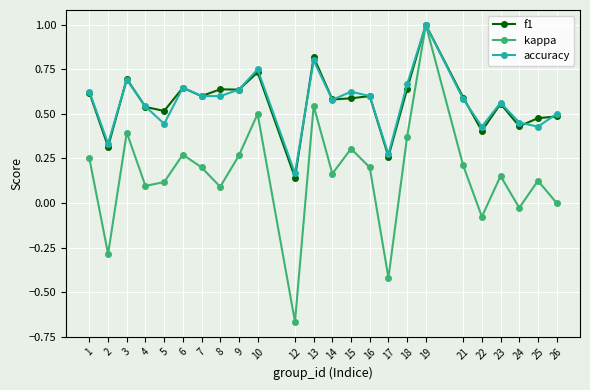

What value does the kappa series have at 2?

-0.3